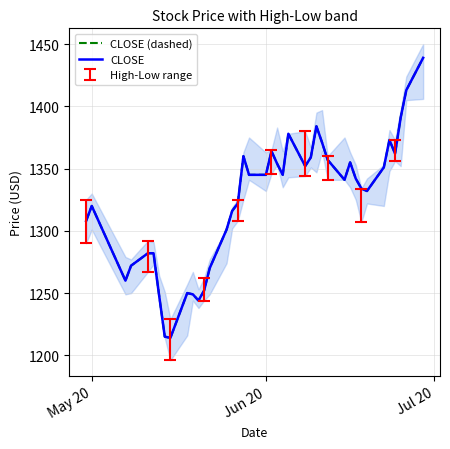

What are all the series names shown in the legend?

CLOSE (dashed), CLOSE